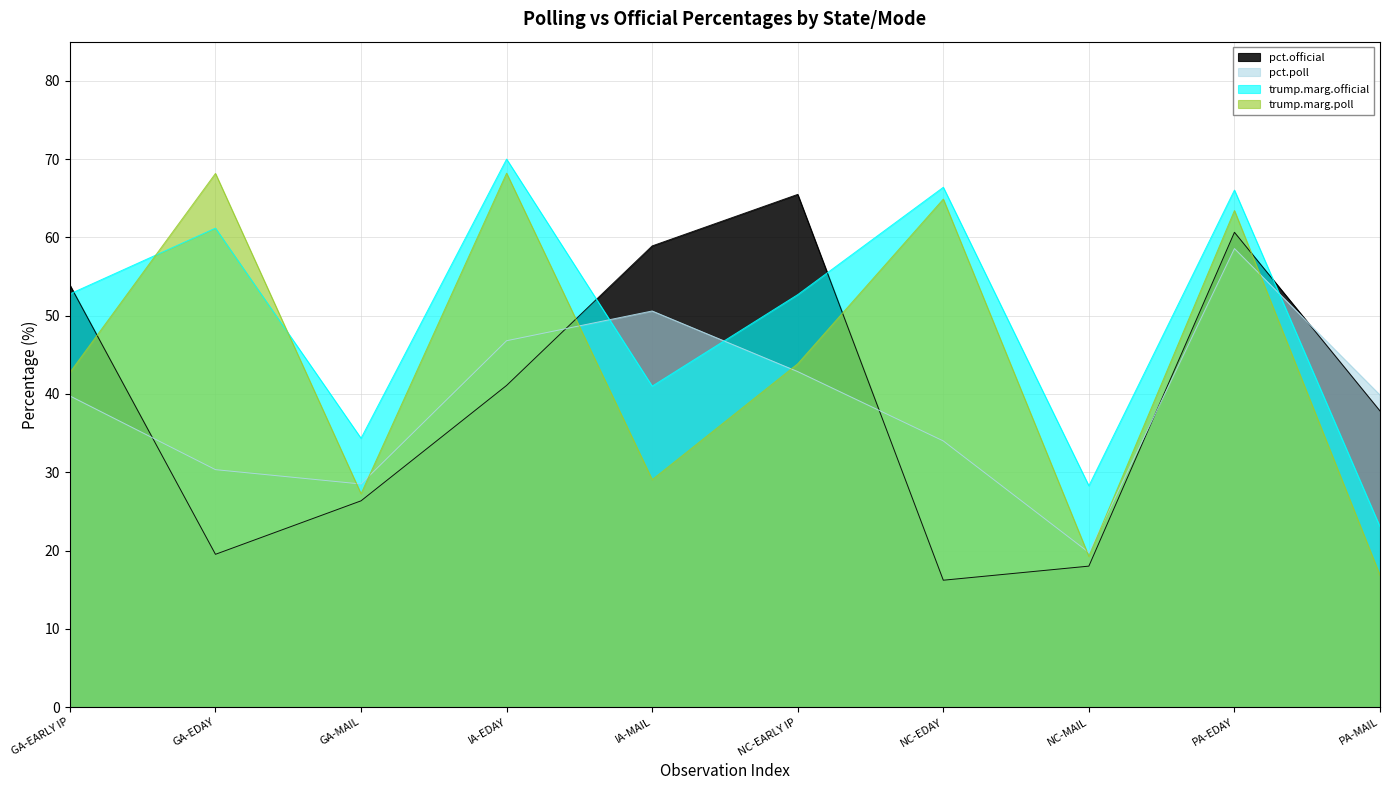

What is the difference between the pct.poll values at GA-EDAY and IA-EDAY?

16.5